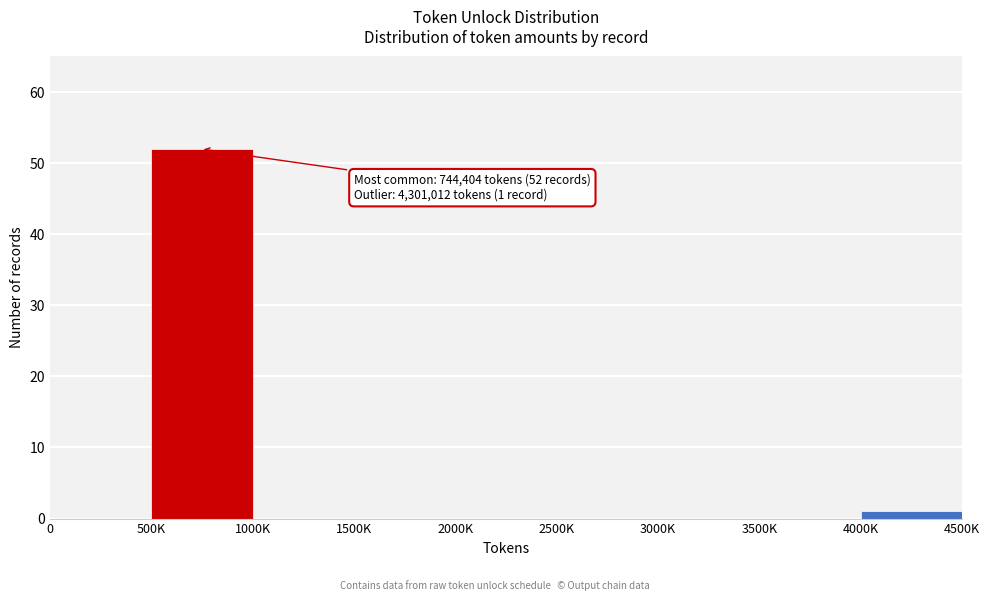

Reading left to right, what are all the values shown in this chart?

0=0	500K=52	1000K=0	1500K=0	2000K=0	2500K=0	3000K=0	3500K=0	4000K=1